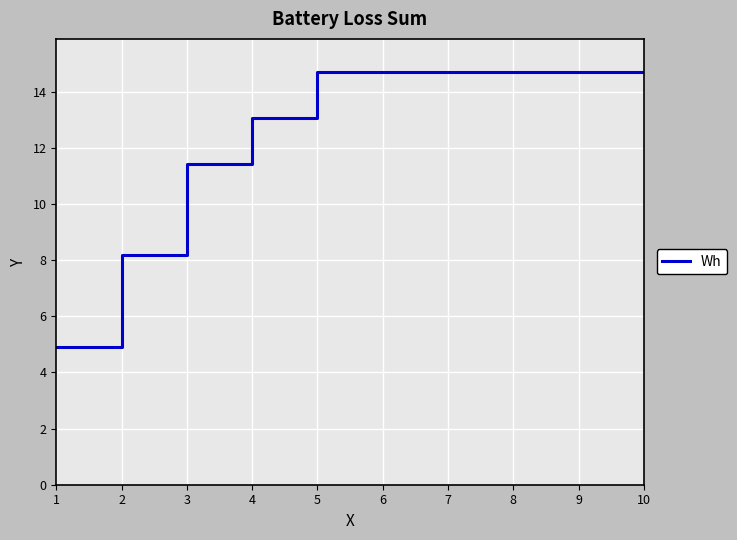

What is the sum of all values?

125.8